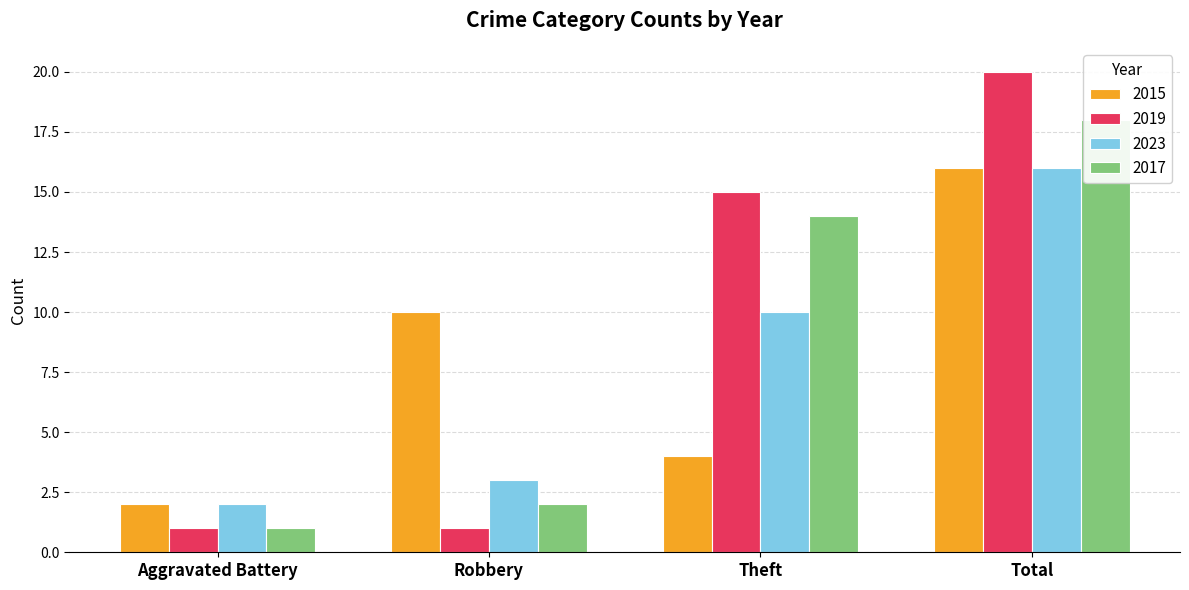

The 2015 series shows 2 at Theft. True or false?

False